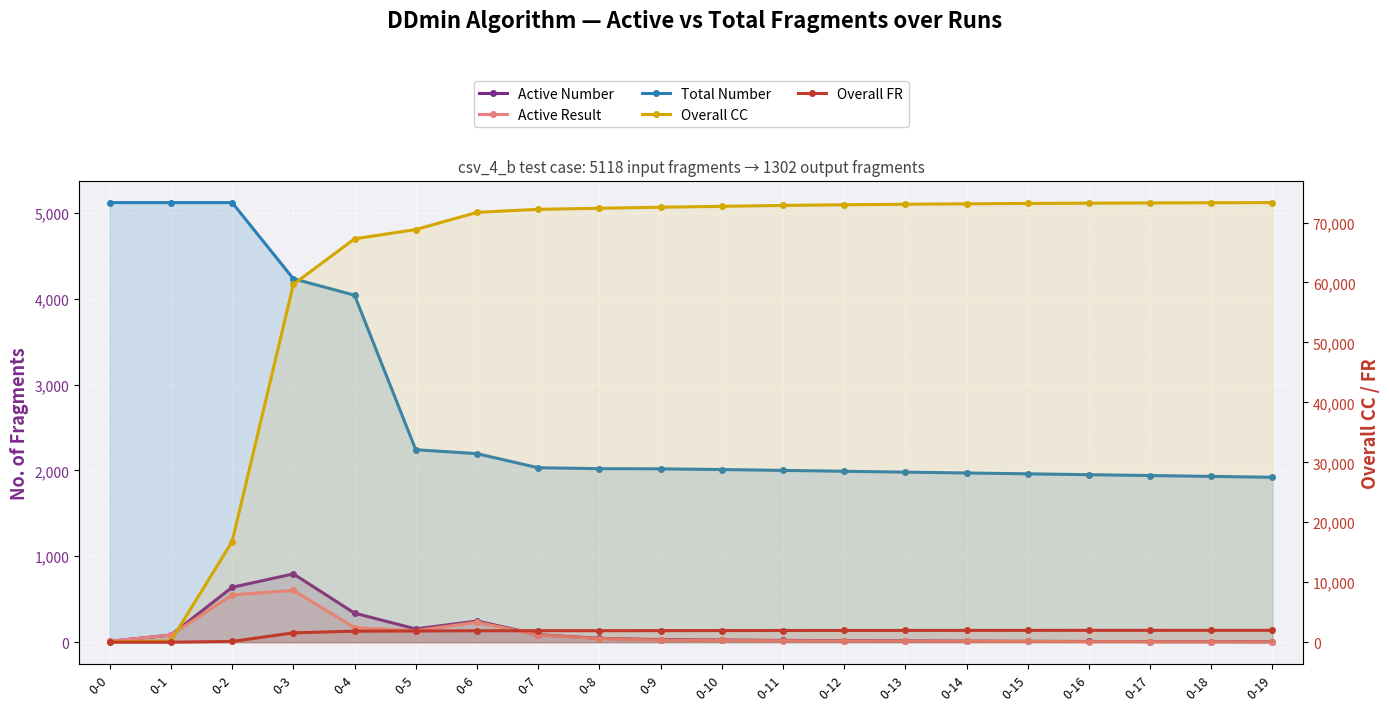

At how many categories does at least one series exceed 50033?

17